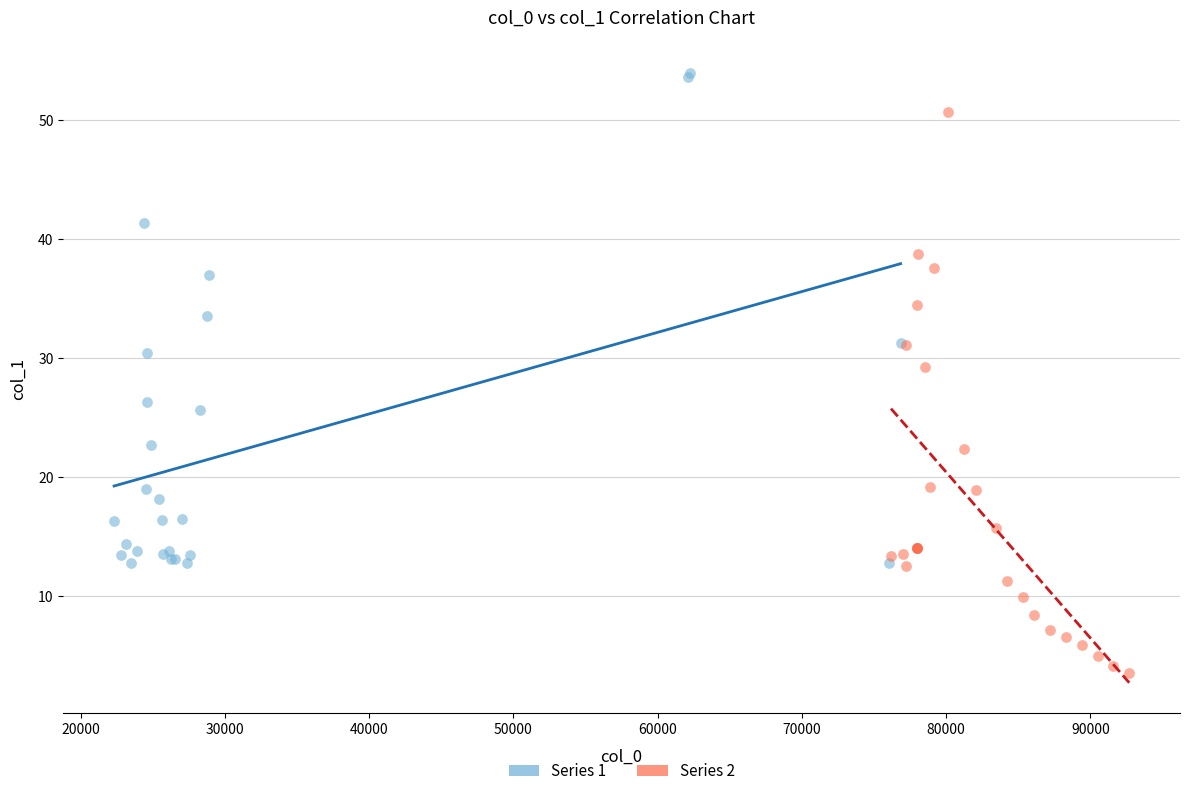

Which series contains the highest Y value?

Series 1